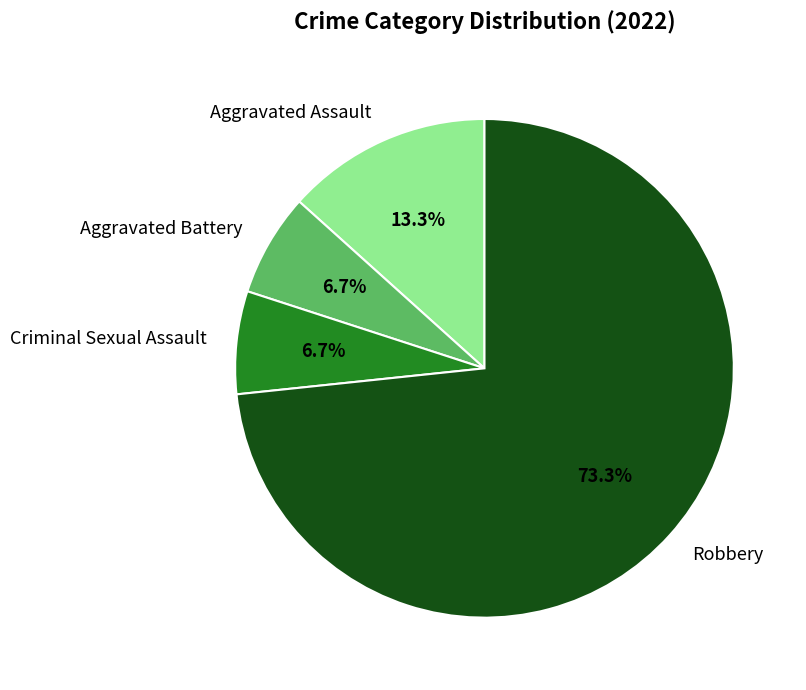

What is the ratio of the value at Aggravated Assault to the value at Aggravated Battery?

2.0